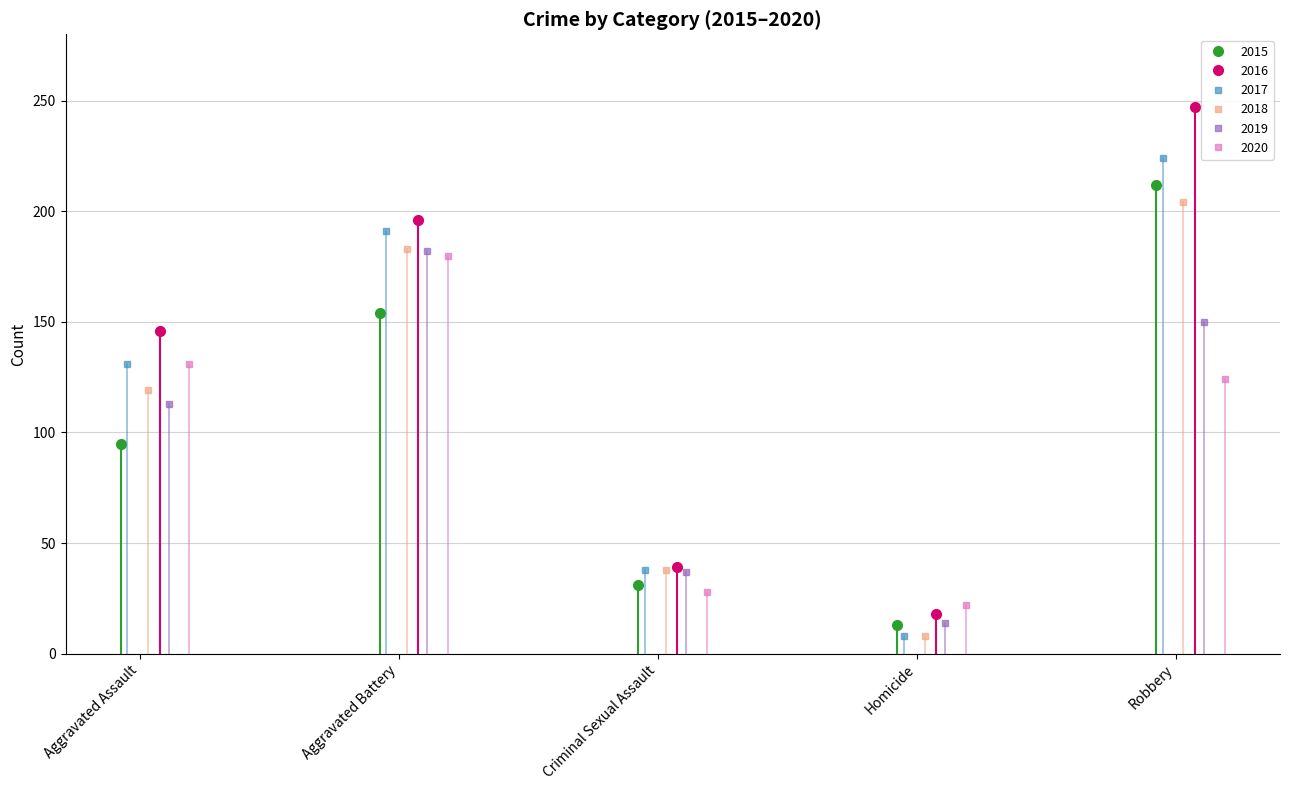

Which series has the largest total across all categories?

2016